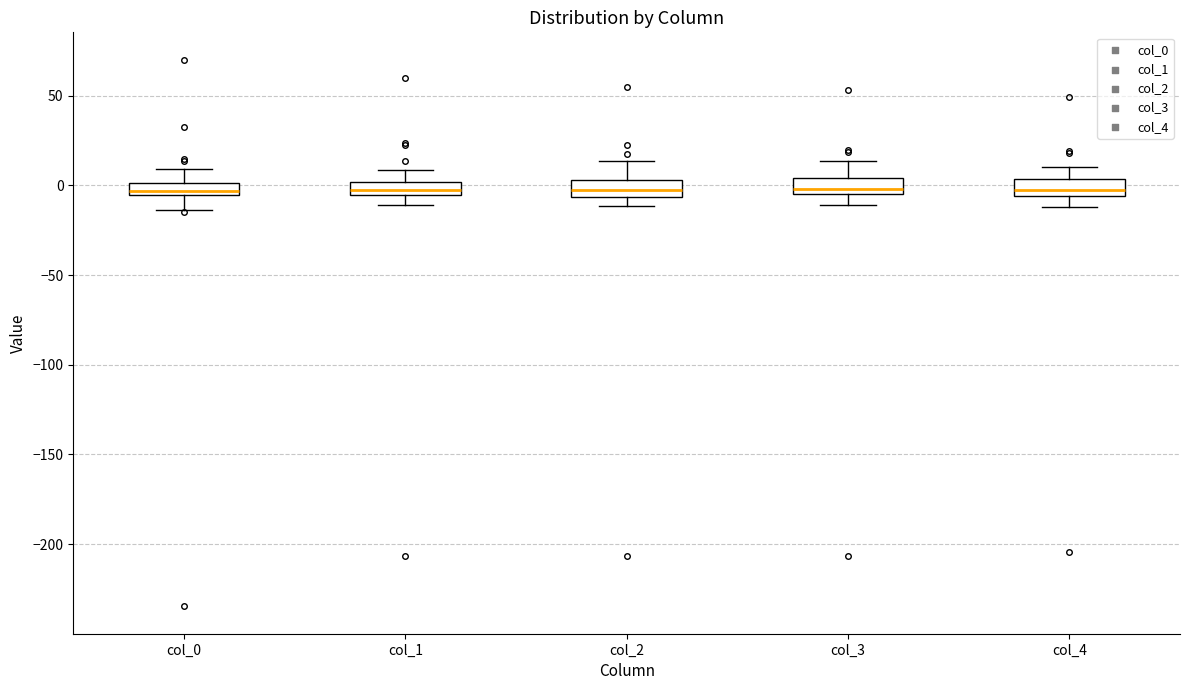

Where does the lower whisker of the box for col_4 end on the y-axis? The values are not printed on the chart, so give them approximately, as read against the axis.

-10